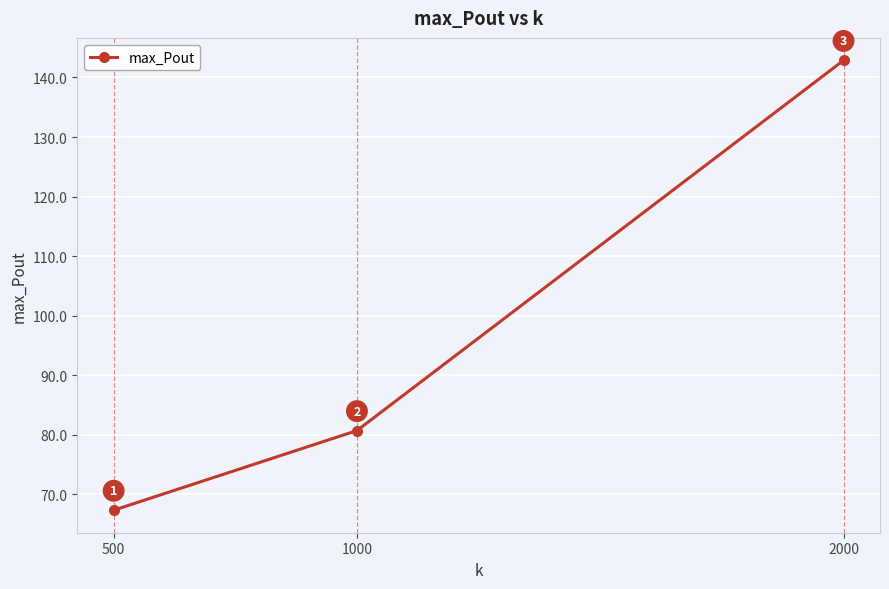

What is the value of the 2nd point from the left?

80.7